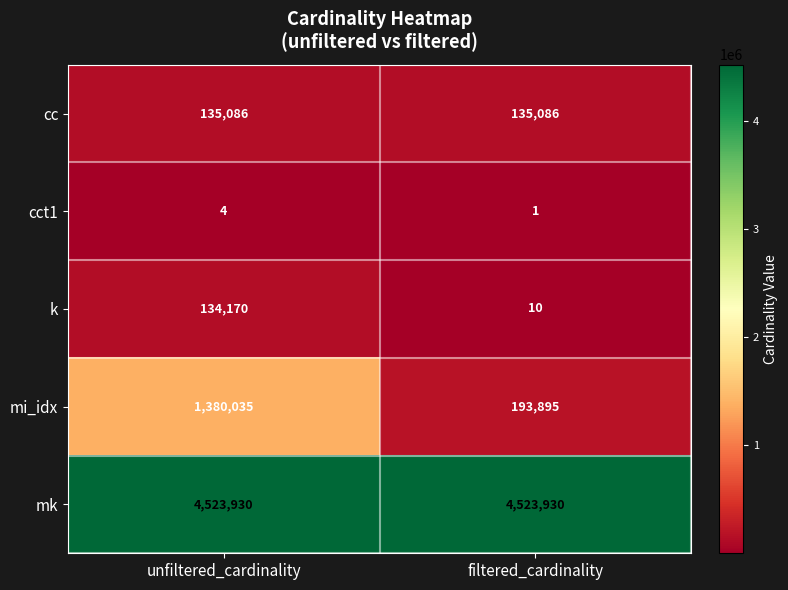

List the series in order of their peak value, lowest first.

cct1, k, cc, mi_idx, mk